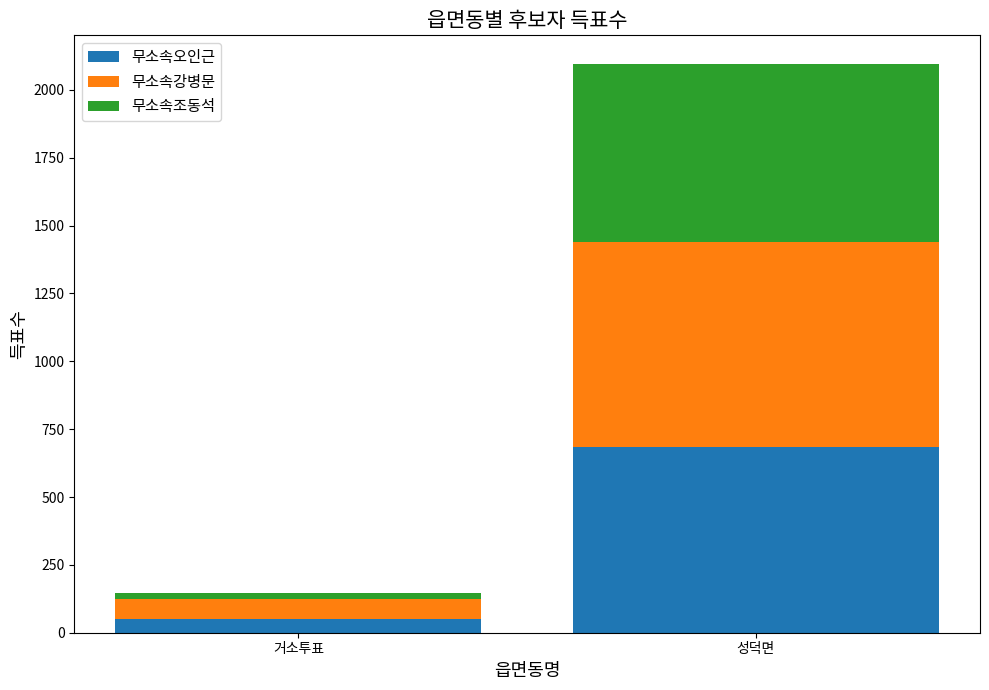

At which category is the sum across all series the highest?

성덕면